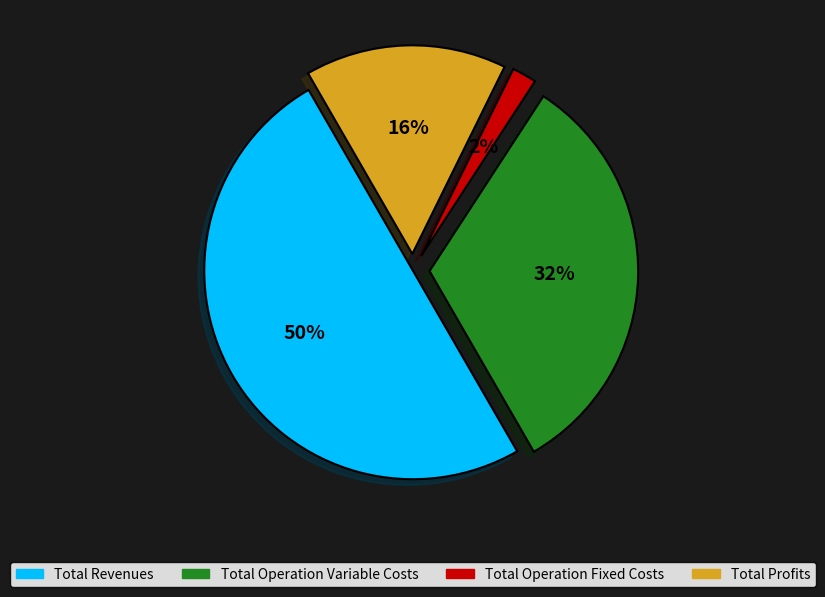

To the nearest percent, what is the average slice percentage?

25%